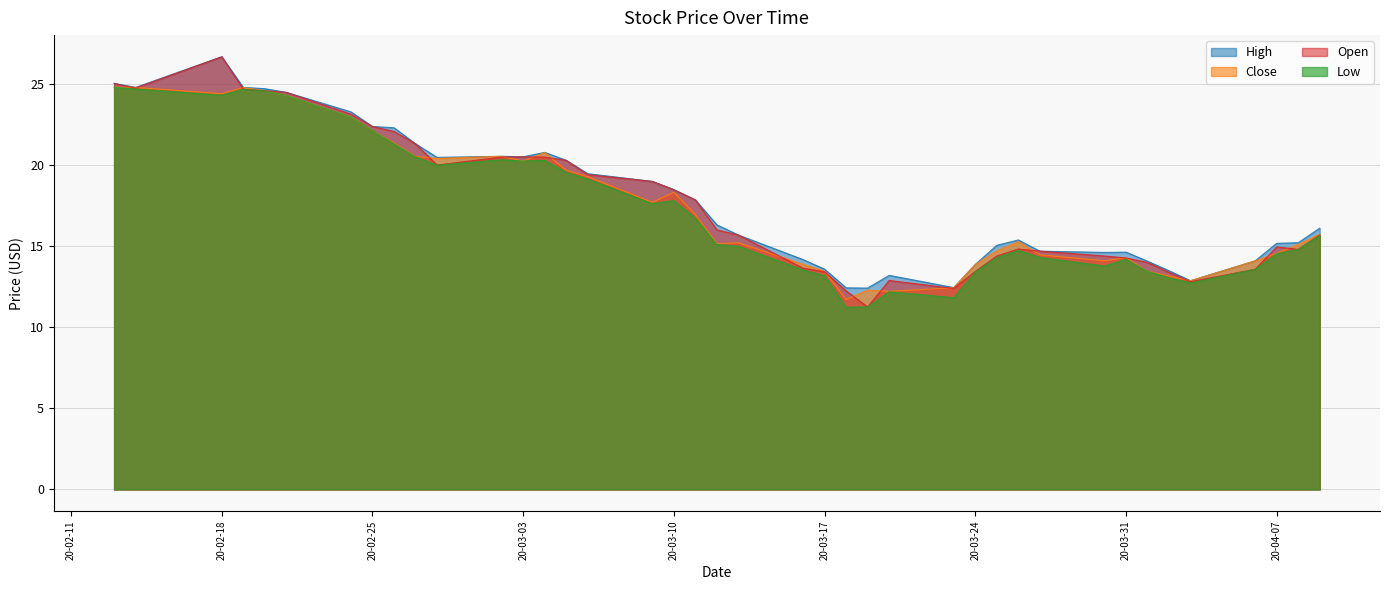

True or false: Low and Open cross at least once.

False